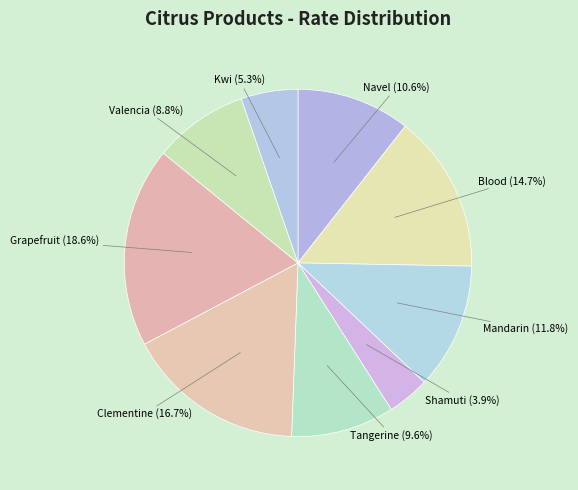

How many segments does this pie chart have?

9